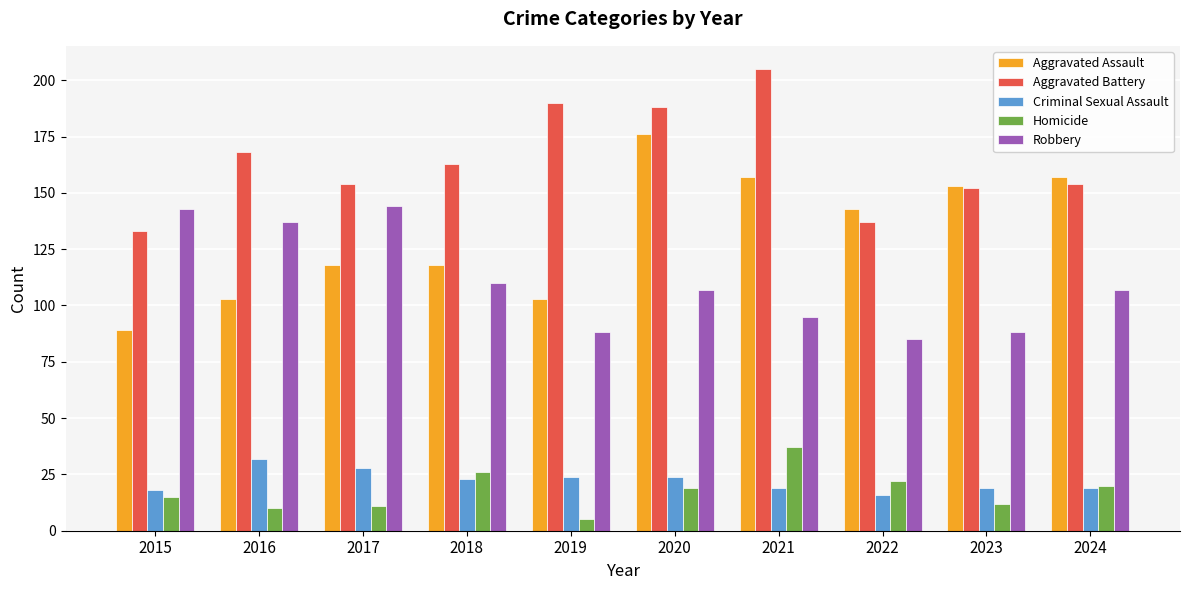

What is the total value across all series at 2022?

403